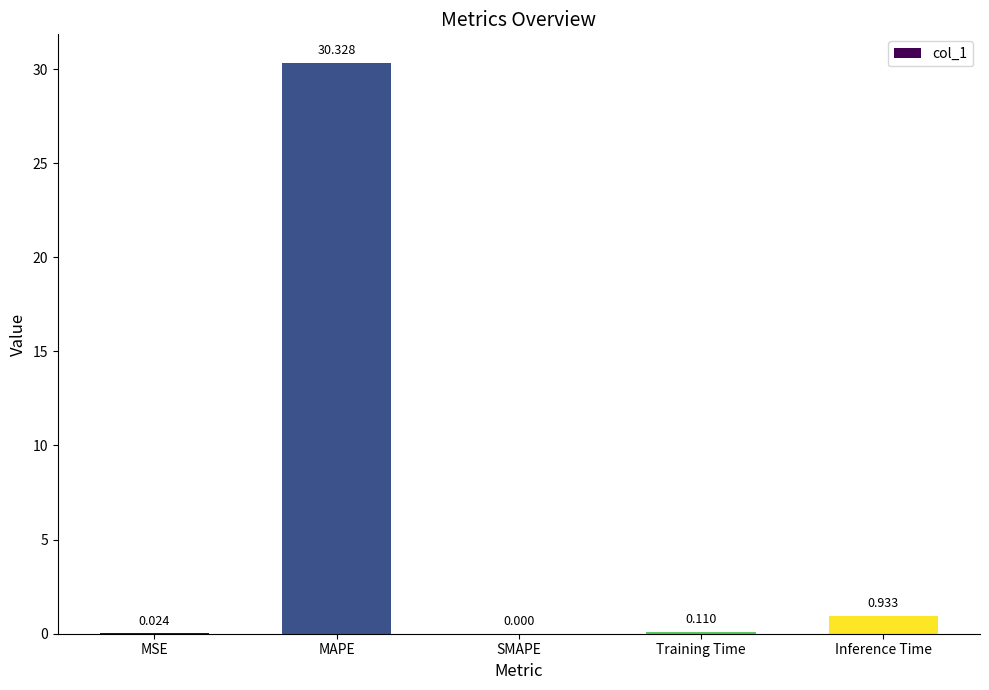

At which label is the value closest to 15?

Inference Time